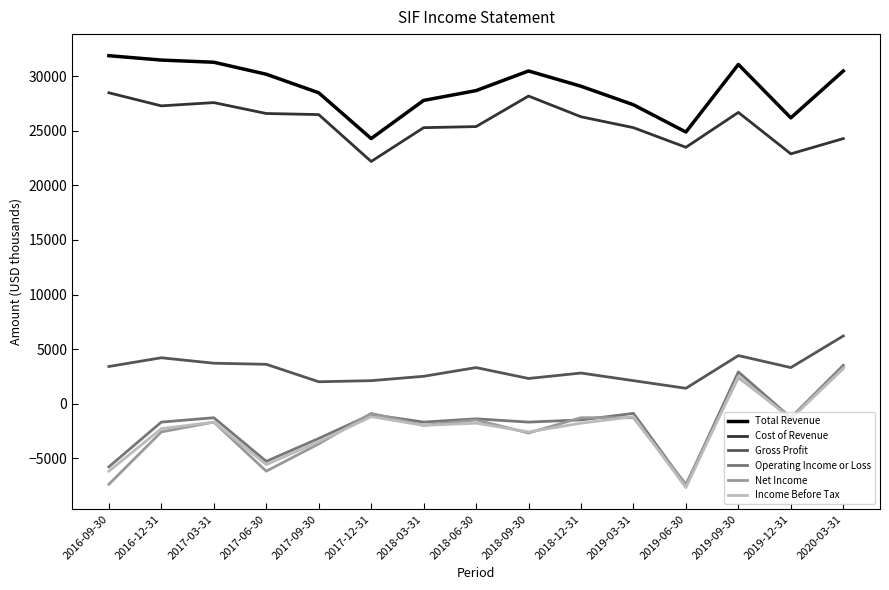

Between 2017-06-30 and 2019-09-30, which series saw the biggest shift?

Net Income